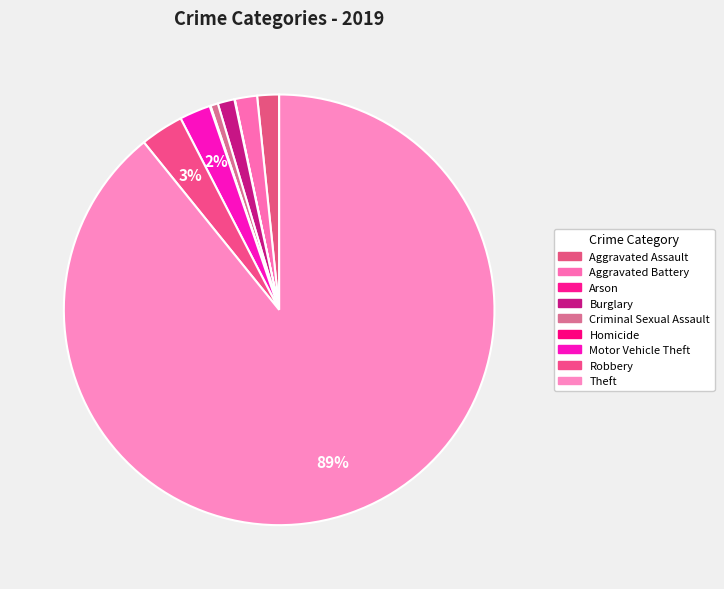

To the nearest percent, what is the average slice percentage?

11%